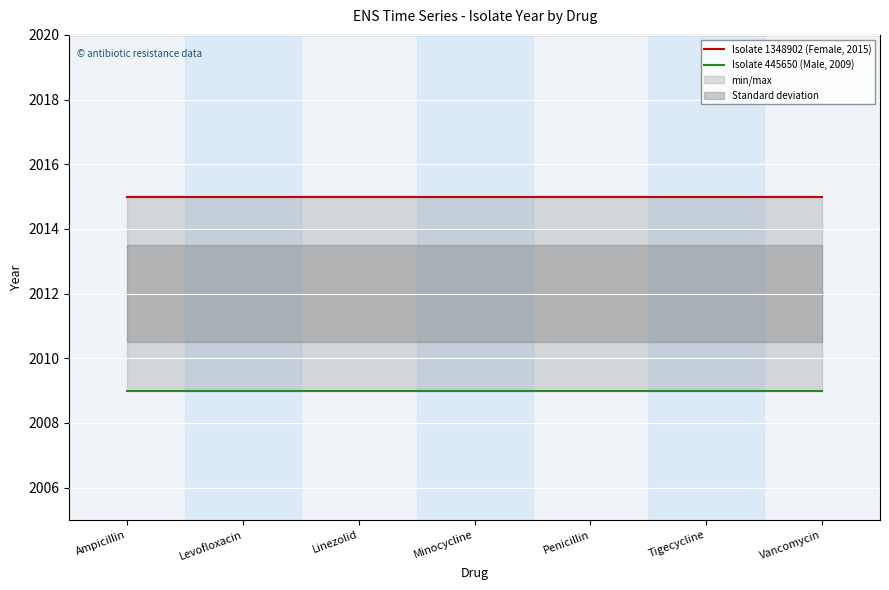

Rank the series at Linezolid from highest to lowest value.

Isolate 1348902 (Female, 2015), Isolate 445650 (Male, 2009)